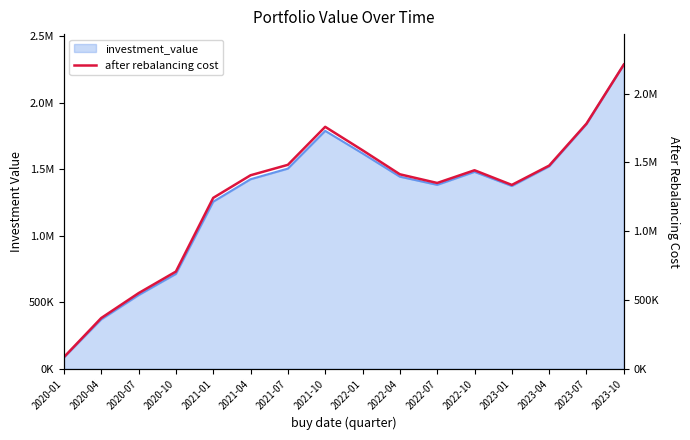

Read the value at 2023-10.

2211805.2